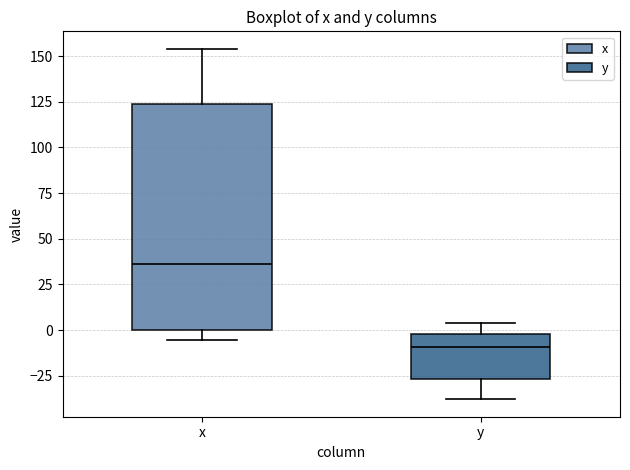

Reading left to right, transcribe this box plot: for each box, give where its median line is, the range the box spans, and where its two whiskers end, as read against the y-axis. The values are not printed on the chart, so give them approximately, as read against the axis.

x: median 35, box 0 to 125, whiskers -5 to 155
y: median -10, box -25 to 0, whiskers -40 to 5